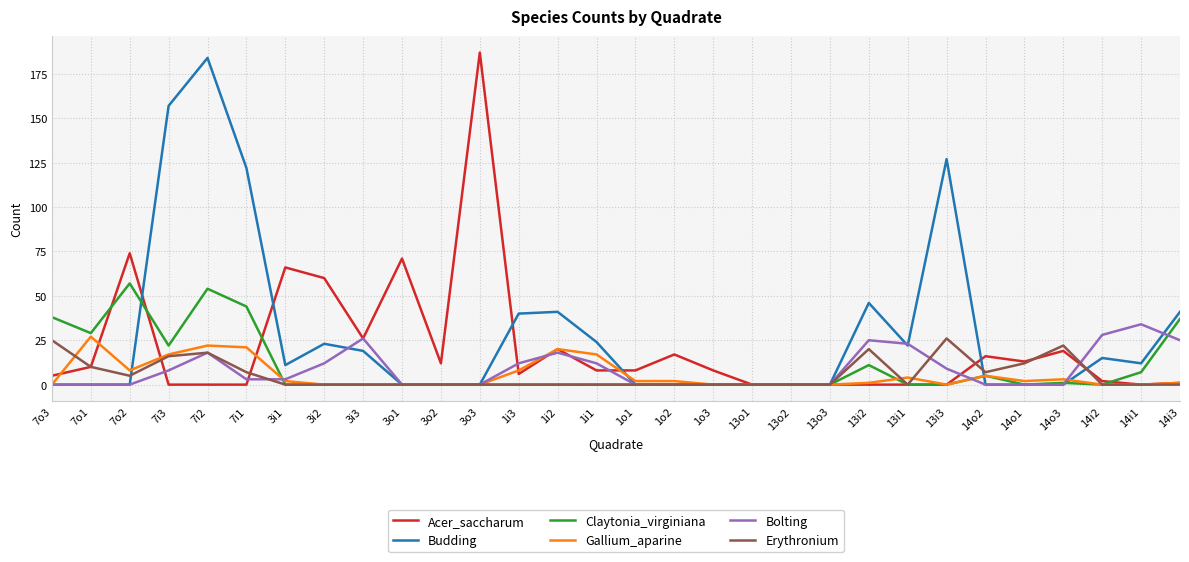

Is the value of Bolting at 13i3 greater than the value of Budding at 1o1?

Yes